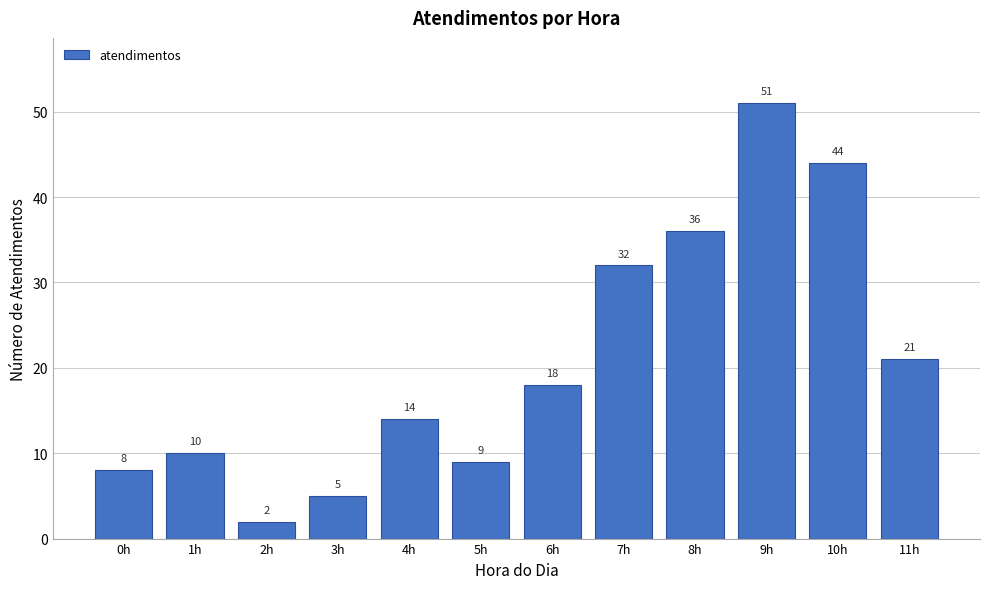

Reading right to left, extract all data points from this chart.

11h=21	10h=44	9h=51	8h=36	7h=32	6h=18	5h=9	4h=14	3h=5	2h=2	1h=10	0h=8